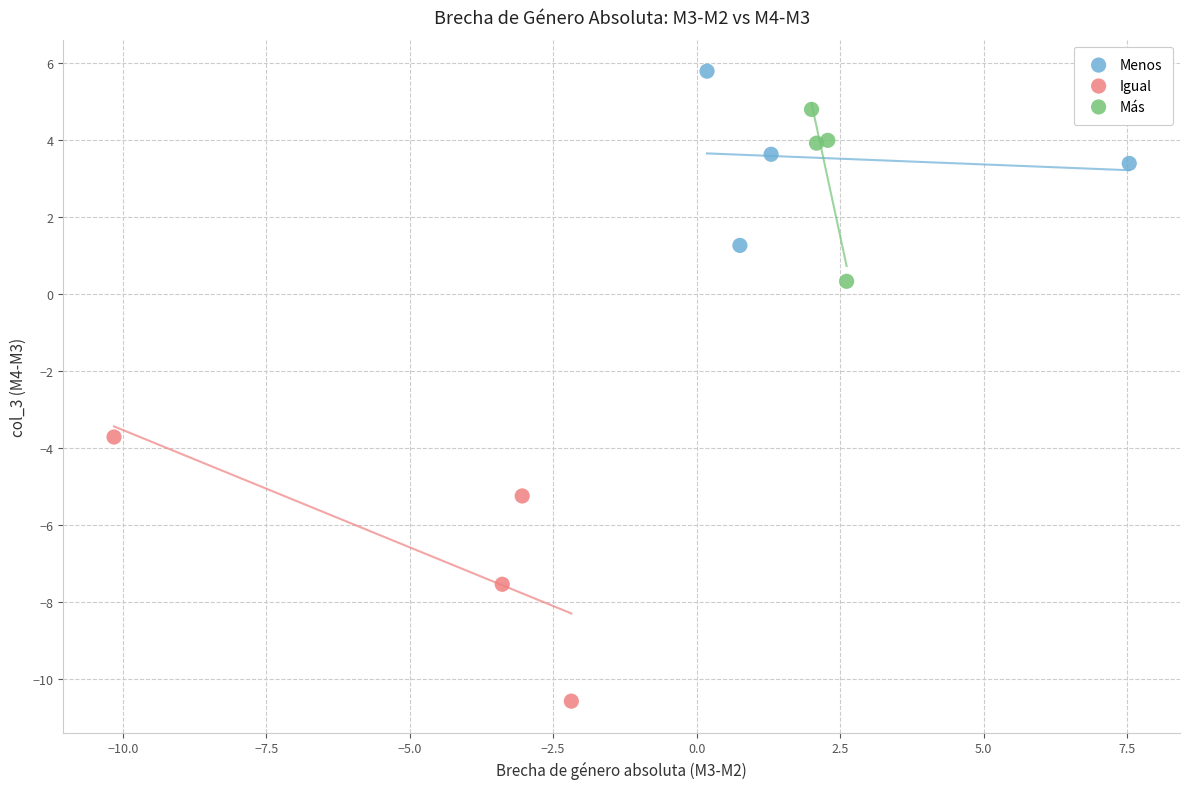

Which series reaches the minimum Y coordinate?

Igual